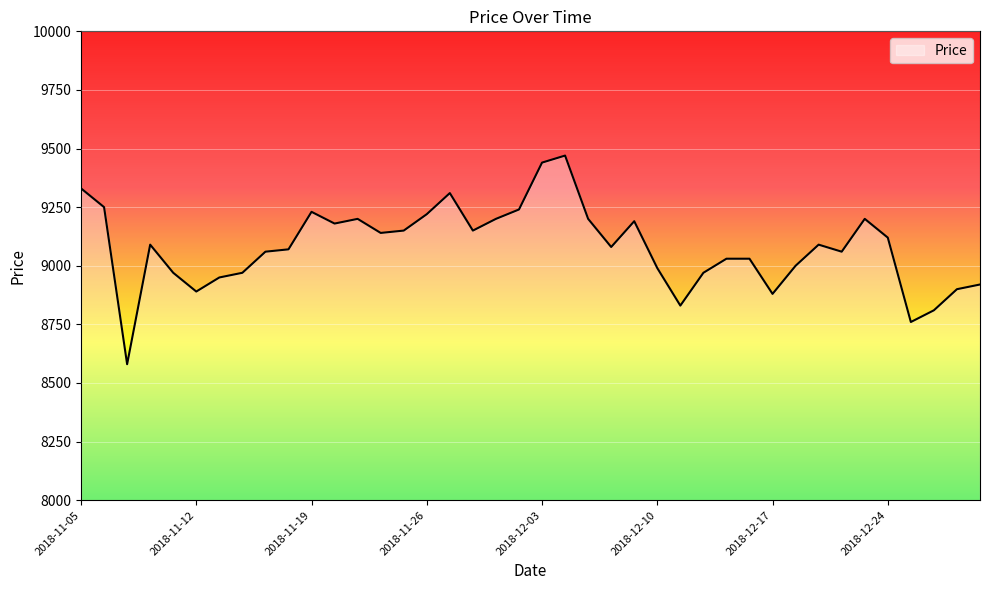

What is the greatest value displayed?

9470